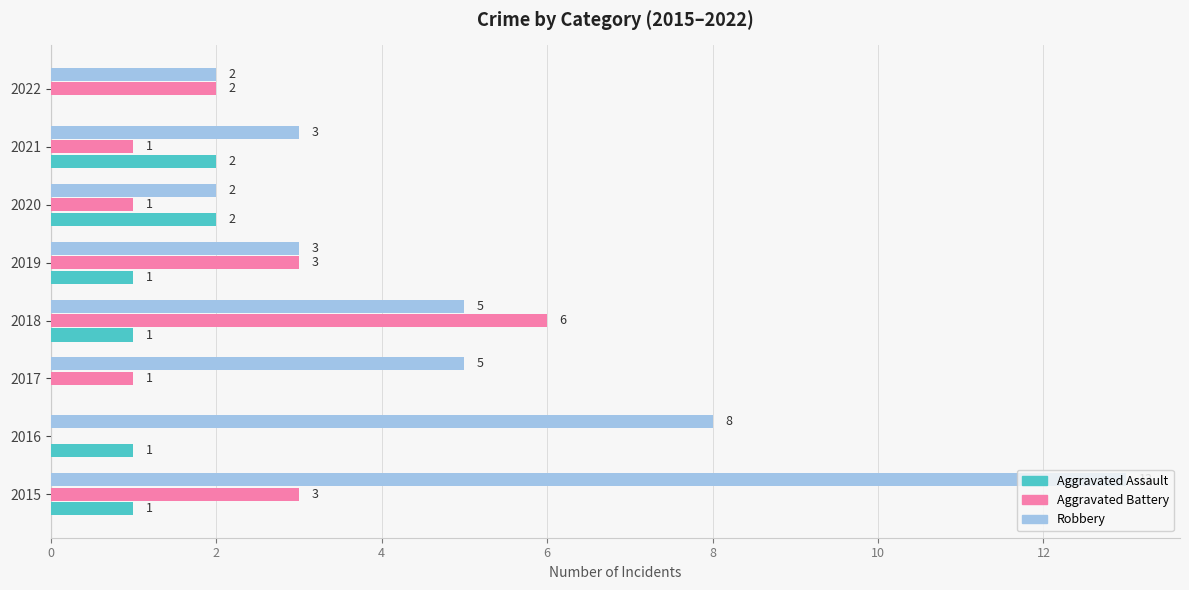

Count the number of data series in this chart.

3